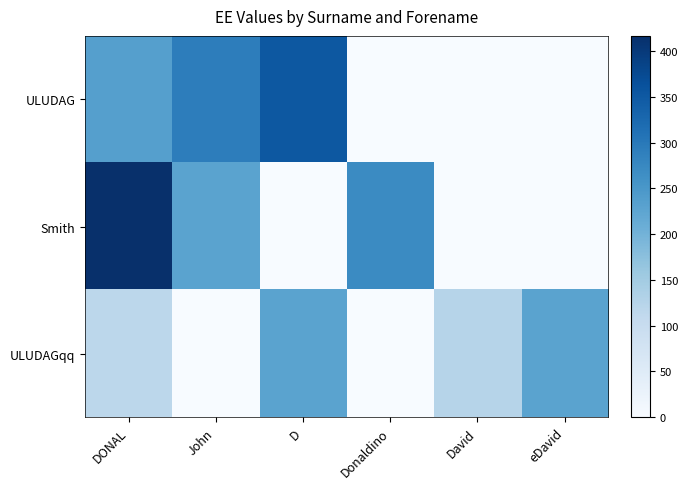

Which label corresponds to the smallest value in the chart?

Donaldino